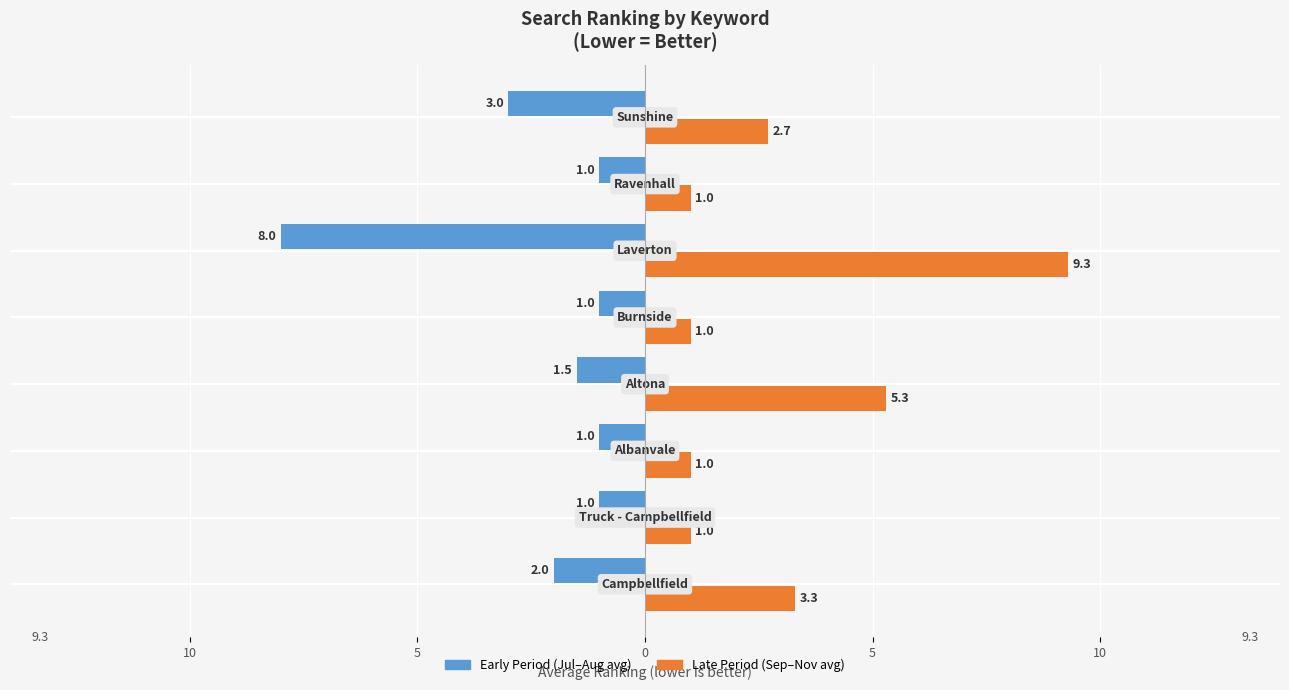

What is the minimum value for Late Period (Sep–Nov avg)?

1.0